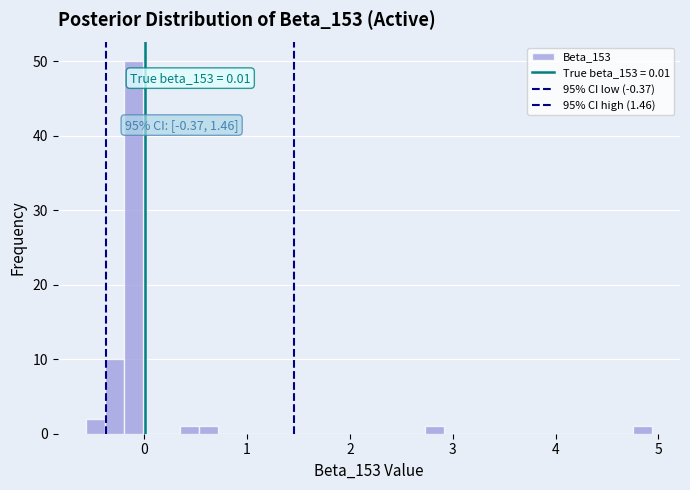

Read against the x-axis, roughly where is the centre of the tallest bar?

-0.1